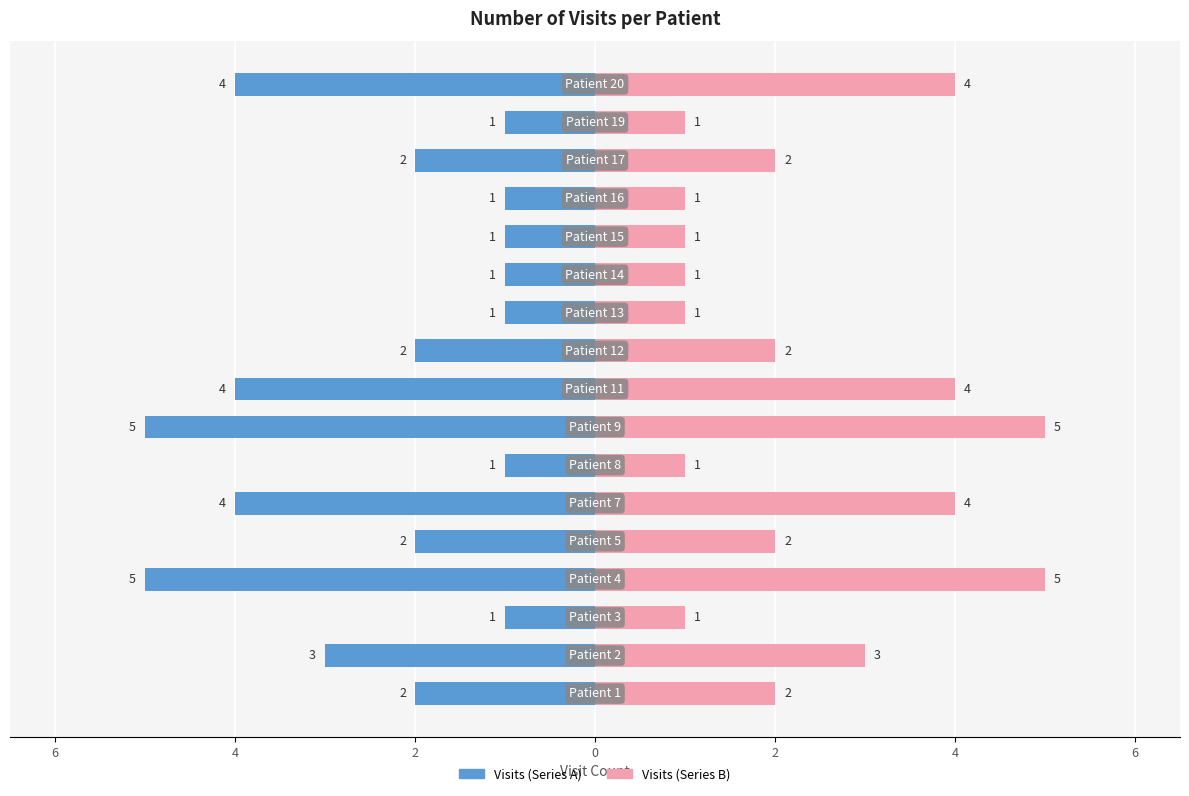

Rank the series by their maximum value, from lowest to highest.

Patient (left), Patient (right)